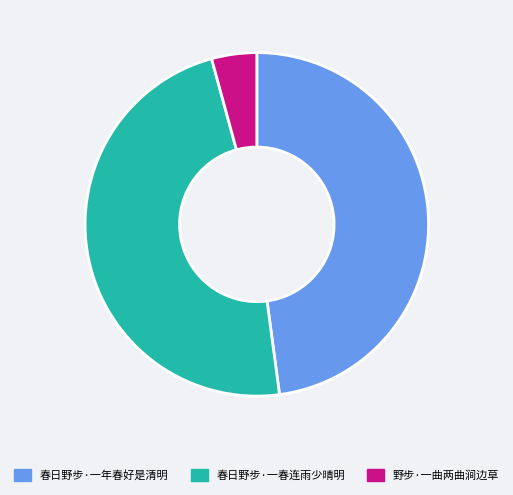

Approximately how many times larger is the value at 春日野步·一年春好是清明 compared to 春日野步·一春连雨少晴明?

1.0